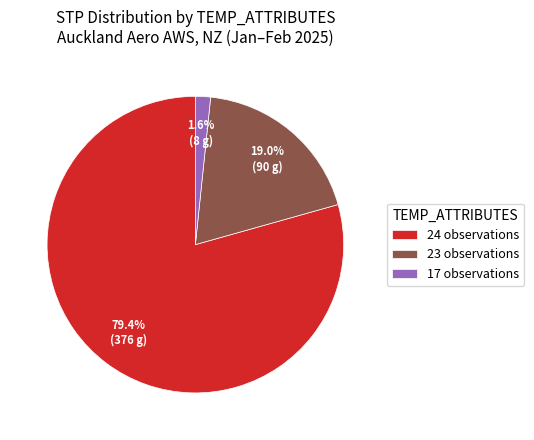

Count the number of slices in the pie.

3